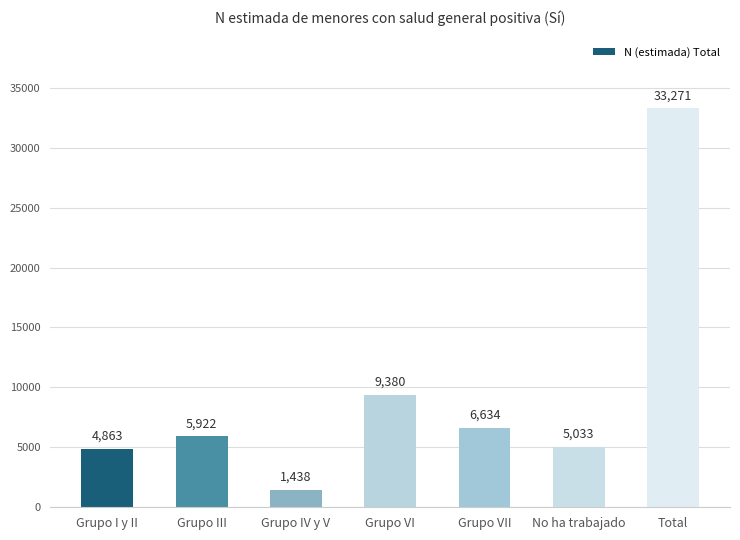

List the labels in order of value, largest first.

Total, Grupo VI, Grupo VII, Grupo III, No ha trabajado, Grupo I y II, Grupo IV y V